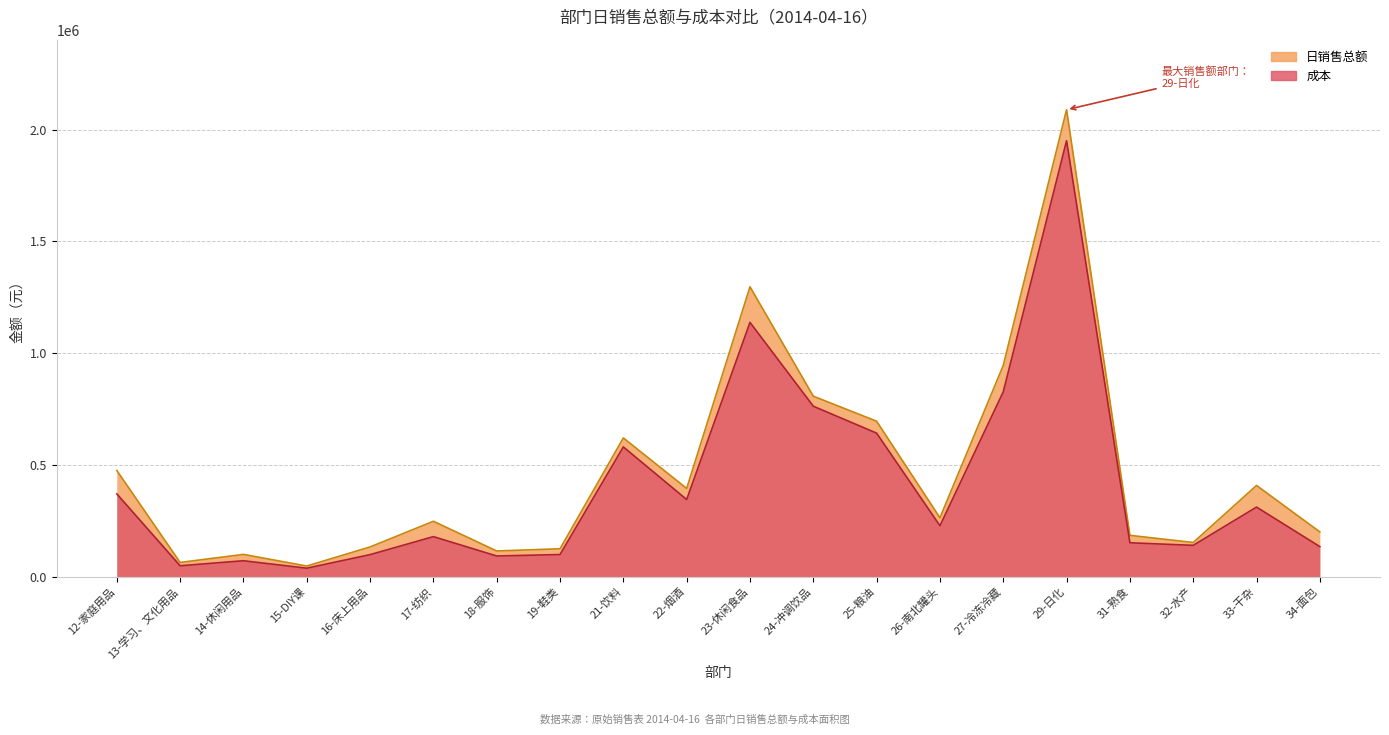

Reading right to left, extract all data points from this chart.

日销售总额: 200304.9	408054.1	152877.1	184853.1	2089559.4	945169.0	263585.8	695602.0	807523.6	1297252.1	394833.0	620797.7	124790.1	114893.8	247845.3	132933.9	47485.8	99535.9	63557.9	475022.2
成本: 134500.2	311306.4	140055.6	151695.1	1950893.1	827031.8	227803.2	642252.7	762682.0	1137836.3	345100.5	580675.2	99003.0	92452.4	179090.1	98503.1	37835.0	71186.8	48735.3	370350.6